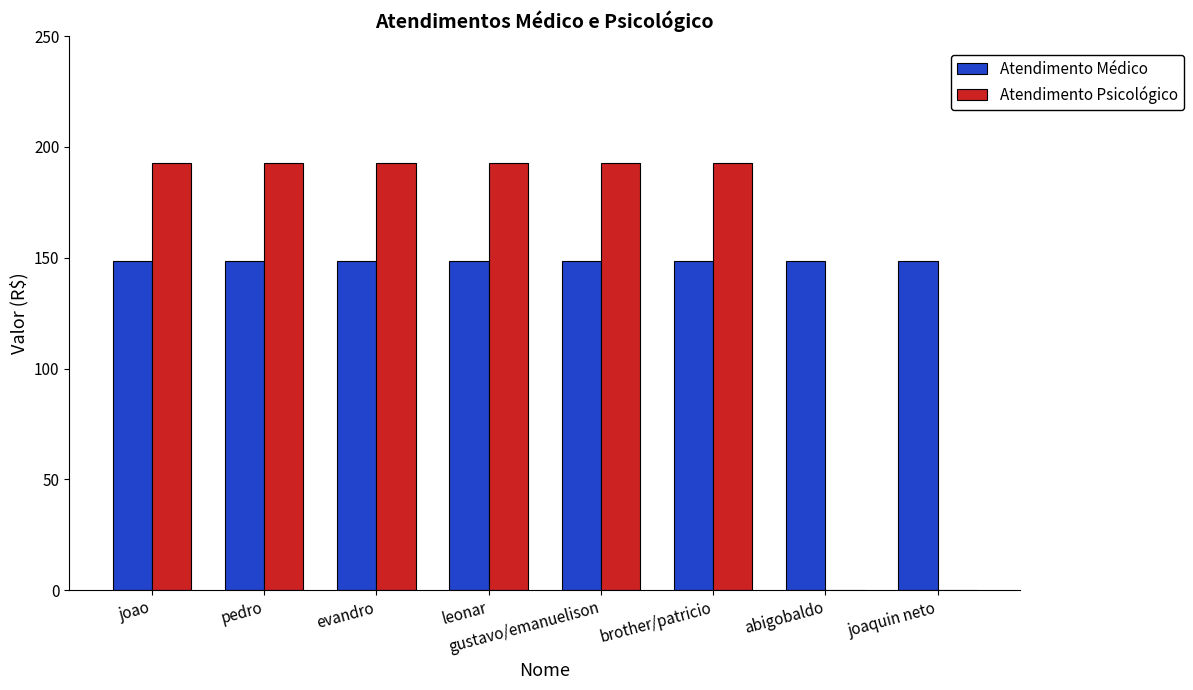

Does the chart contain stacked bars?

No